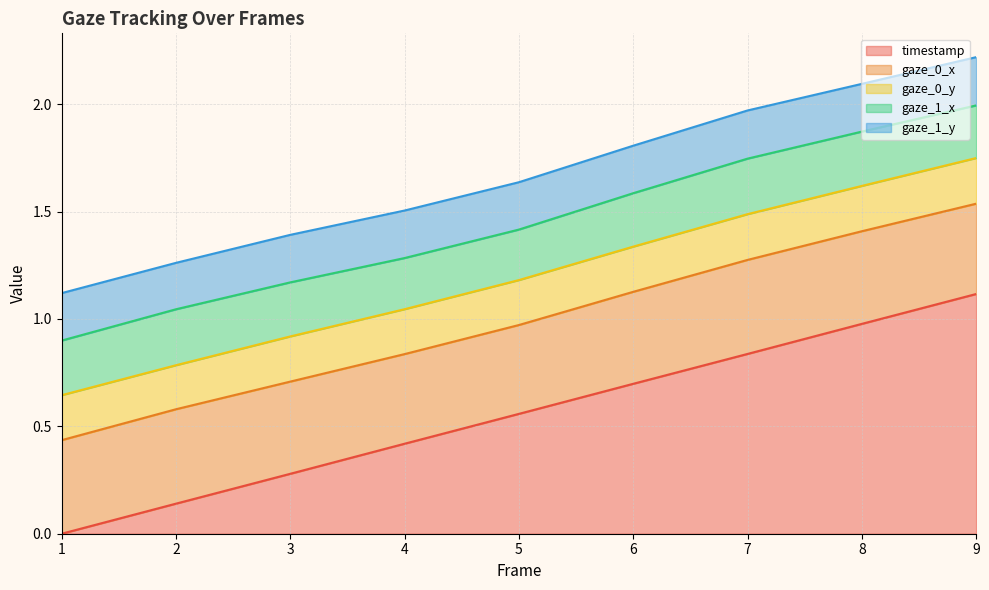

Which series has the largest total across all categories?

timestamp